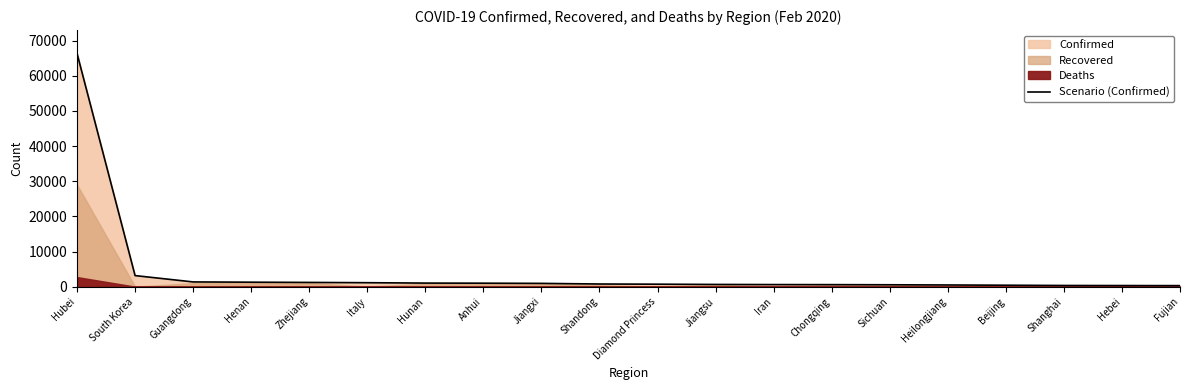

Is it true that the value at Anhui is 990?

True